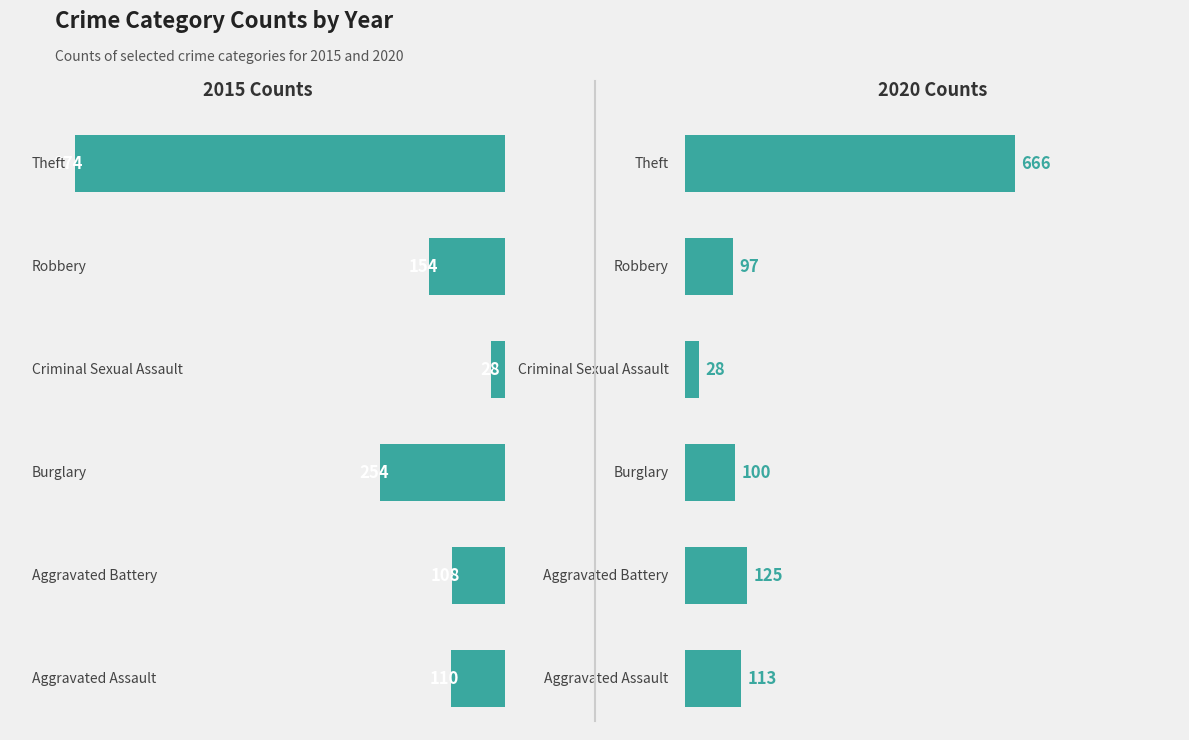

Which has a higher value, Theft or Aggravated Battery?

Theft